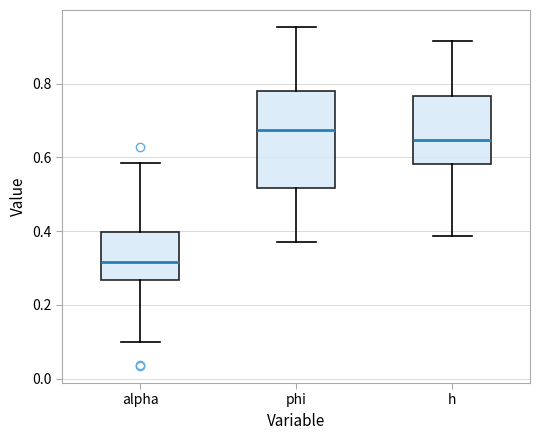

Reading left to right, transcribe this box plot: for each box, give where its median line is, the range the box spans, and where its two whiskers end, as read against the y-axis. The values are not printed on the chart, so give them approximately, as read against the axis.

alpha: median 0.32, box 0.26 to 0.40, whiskers 0.10 to 0.58
phi: median 0.68, box 0.52 to 0.78, whiskers 0.36 to 0.96
h: median 0.64, box 0.58 to 0.76, whiskers 0.38 to 0.92